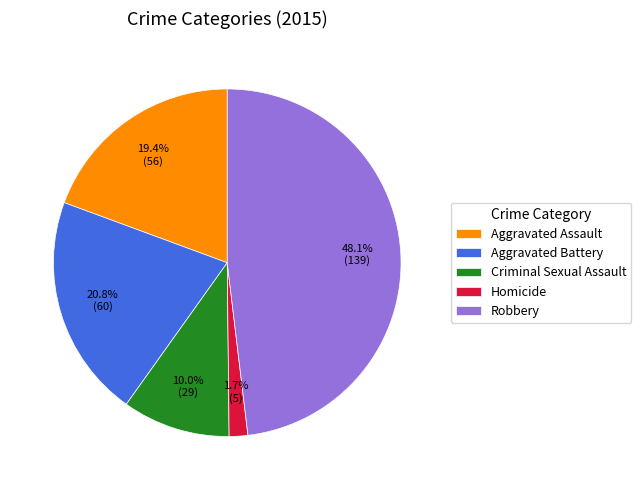

What percentage do Aggravated Assault and Robbery together represent?

67.5%